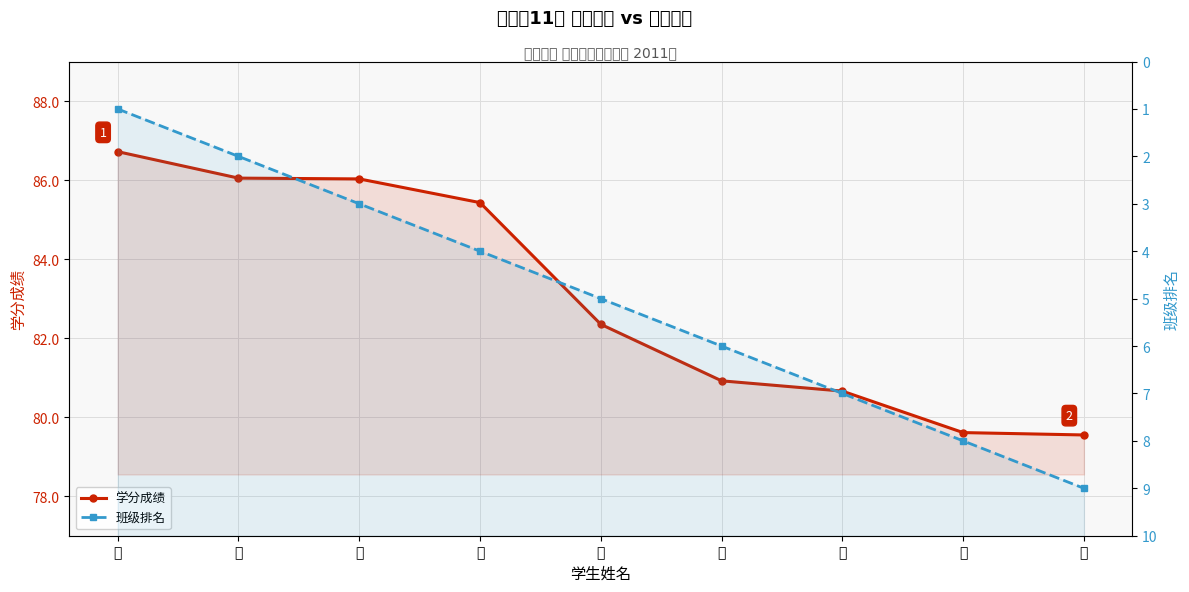

At 刘, list the series in order from smallest to largest.

班级排名, 学分成绩